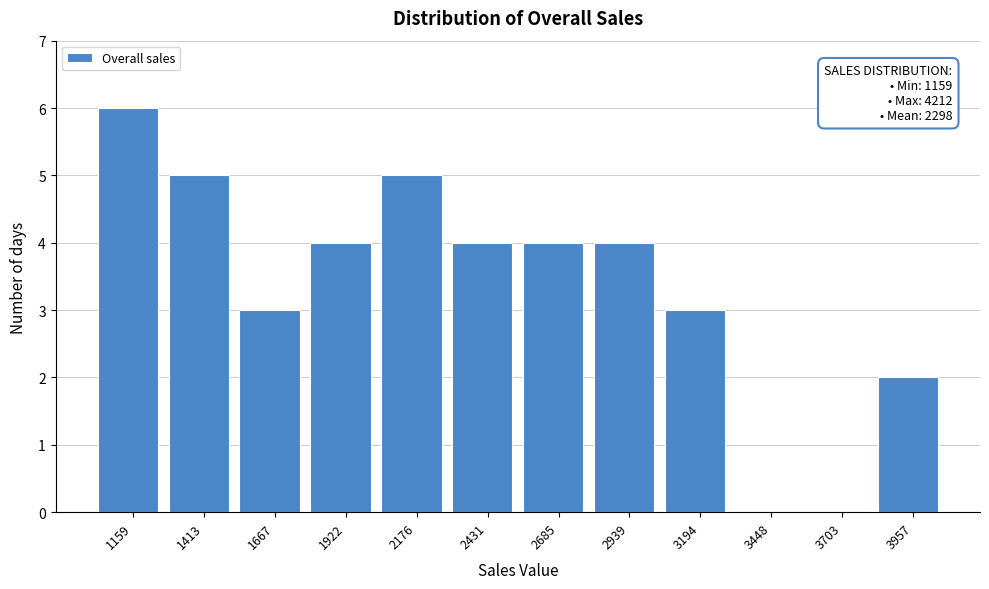

Reading right to left, extract all data points from this chart.

3957=2	3703=0	3448=0	3194=3	2939=4	2685=4	2431=4	2176=5	1922=4	1667=3	1413=5	1159=6